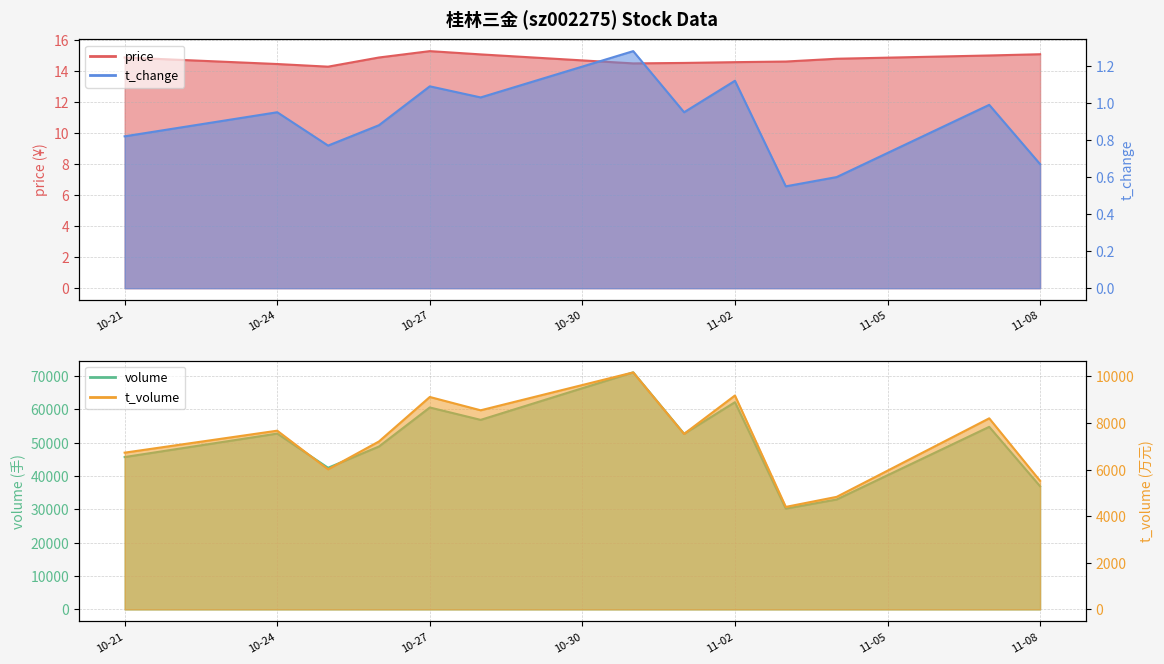

What is the difference between the highest and lowest values at 2022-10-28?

14.0